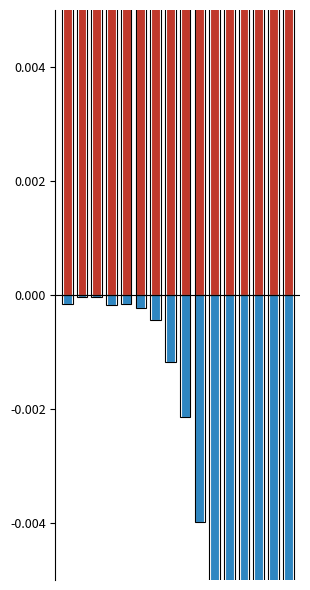

Reading right to left, transcribe all the data shown in this chart.

patients_recovered: 0.0	0.0	0.1	0.1	0.1	0.1	0.1	0.1	0.1	0.0	0.0	0.0	0.0	0.0	0.0	0.0
patients_deceased: -0.0	-0.0	-0.0	-0.0	-0.0	-0.0	-0.0	-0.0	-0.0	-0.0	-0.0	-0.0	-0.0	-0.0	-0.0	-0.0